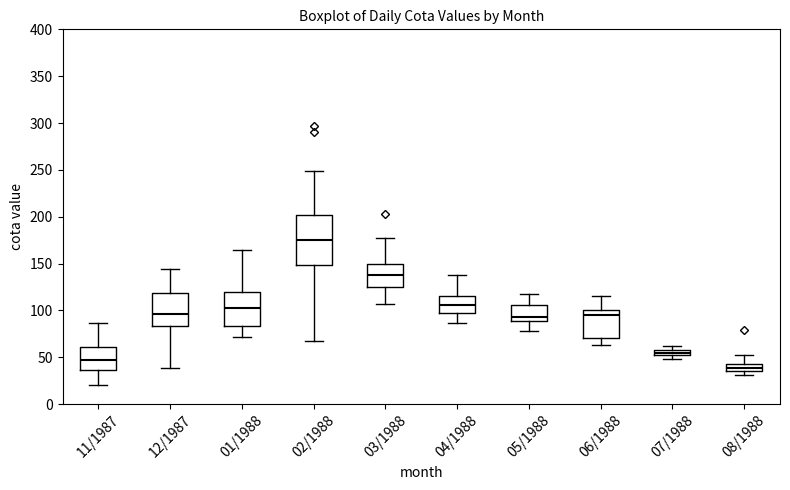

Where is the lower edge of the box for 11/1987 on the y-axis? The values are not printed on the chart, so give them approximately, as read against the axis.

35